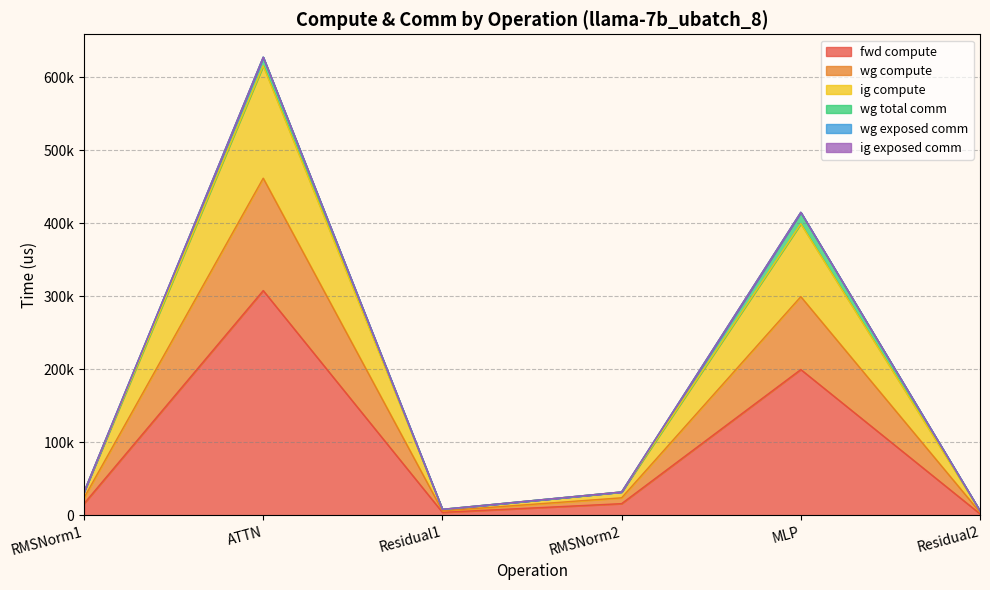

True or false: wg compute and fwd compute cross at least once.

False